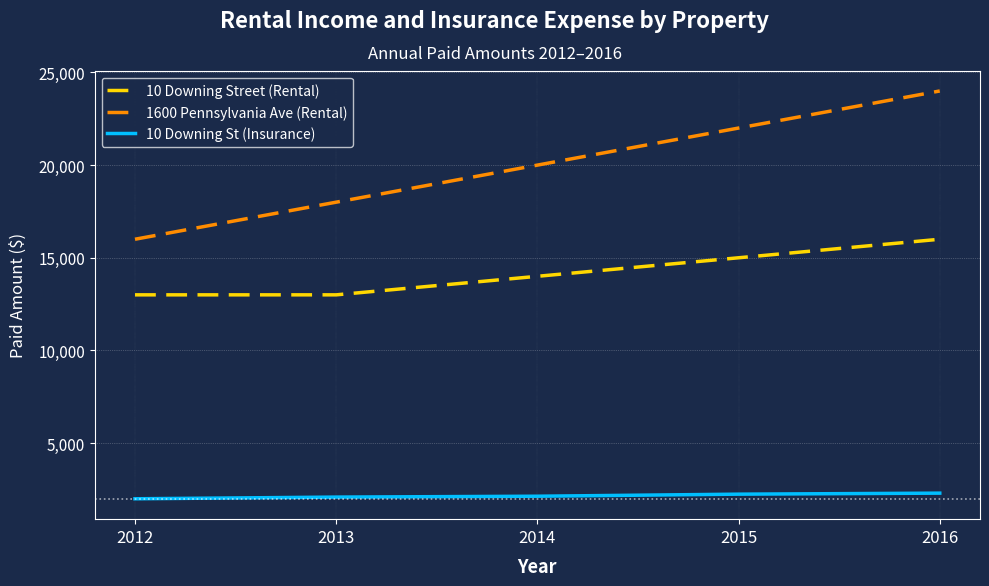

The value of 10 Downing Street (Rental) at 2013 is 17241. True or false?

False